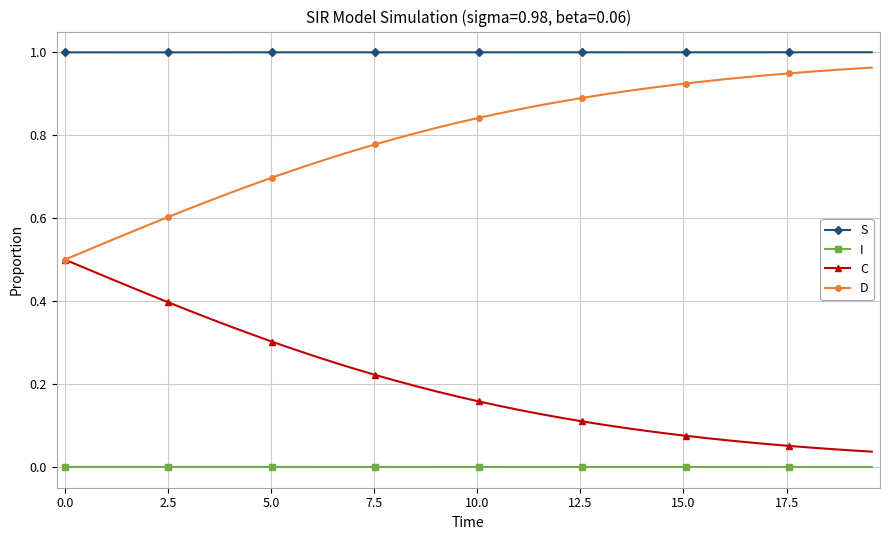

Rank the series by their maximum value, from lowest to highest.

I, C, D, S